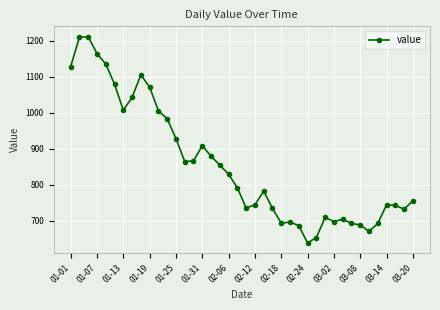

What is the value of the 18th point from the left?

855